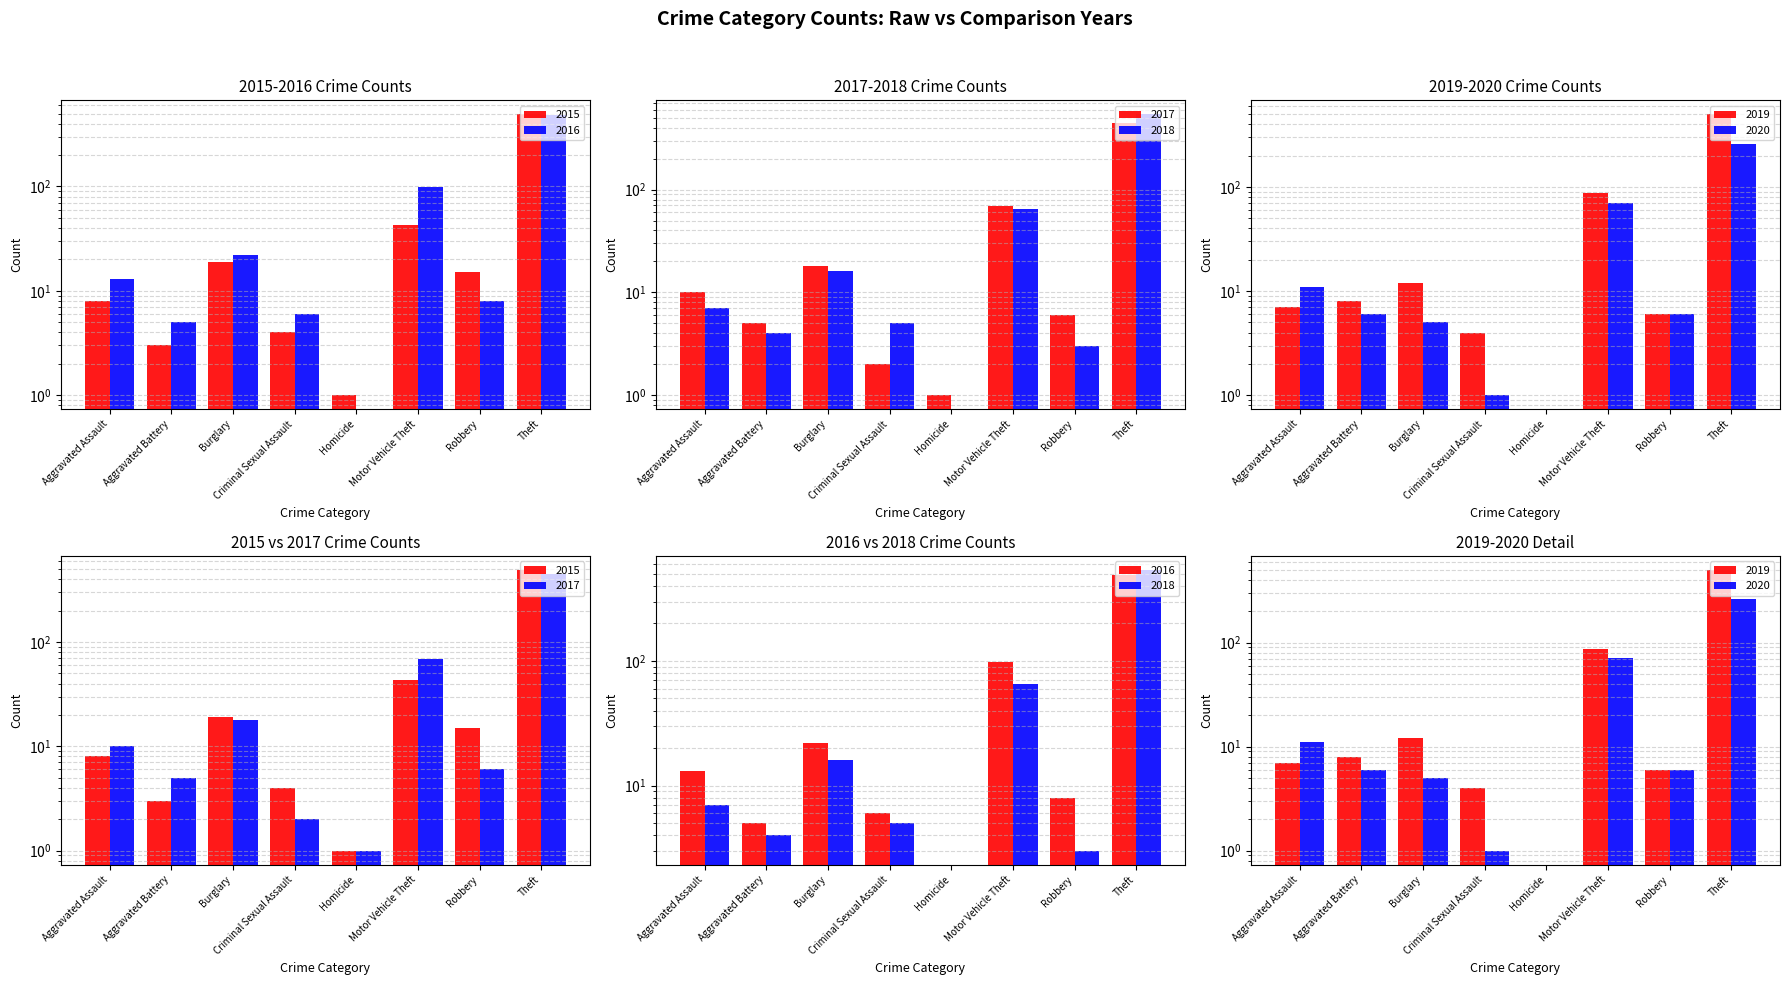

At which label does 2019 first exceed 8?

Burglary